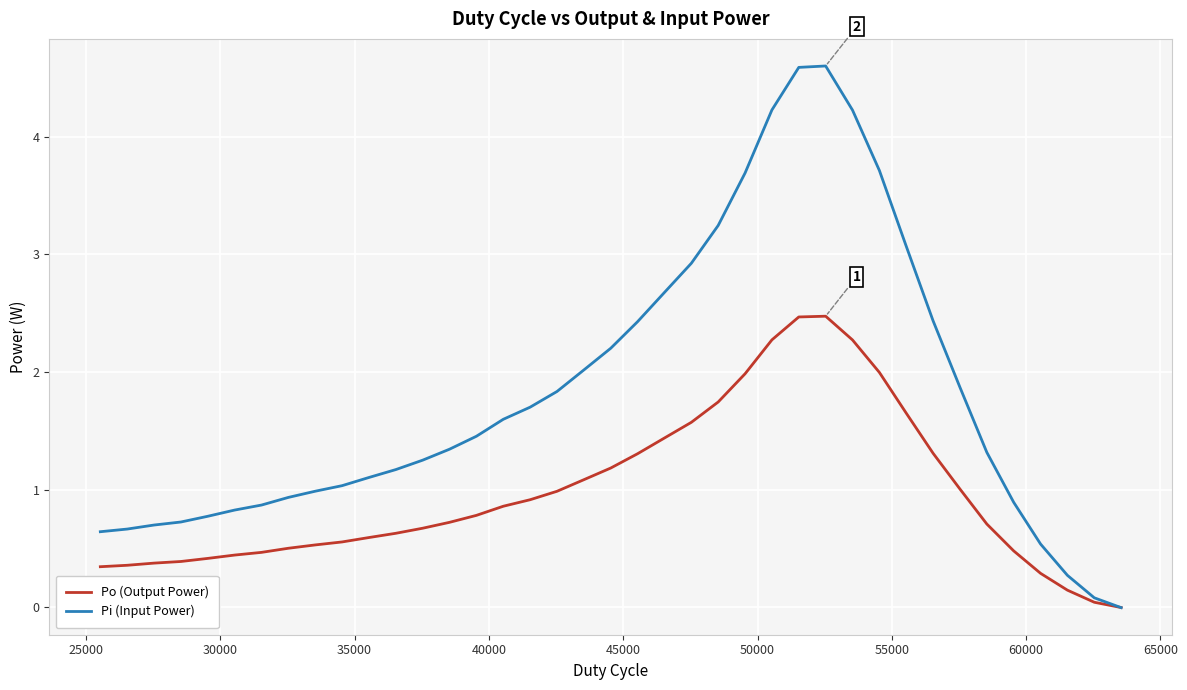

How many lines are shown in the chart?

2